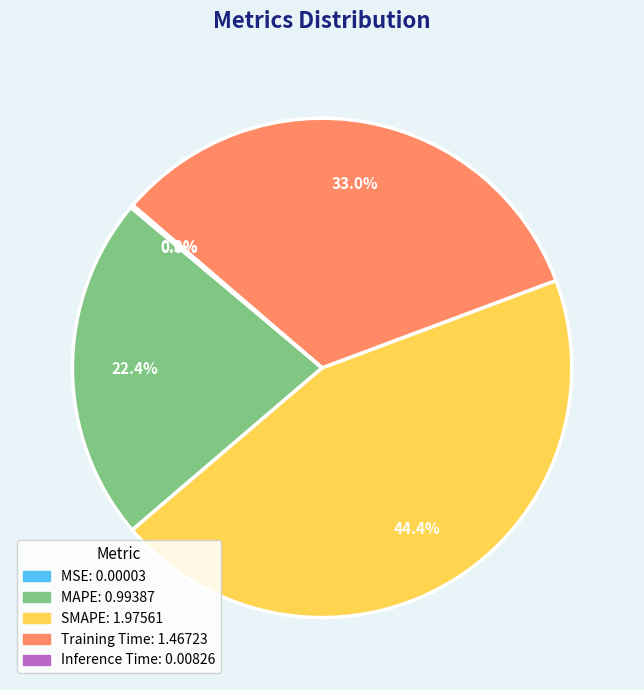

Which has a higher value, MAPE or SMAPE?

SMAPE